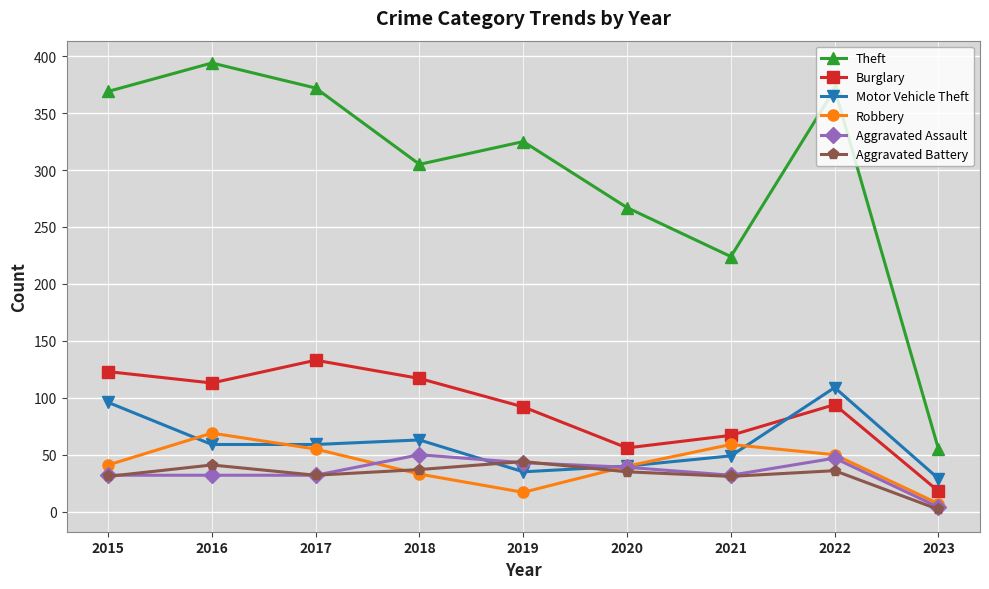

True or false: Motor Vehicle Theft has more than 0 points higher than both neighbors.

True